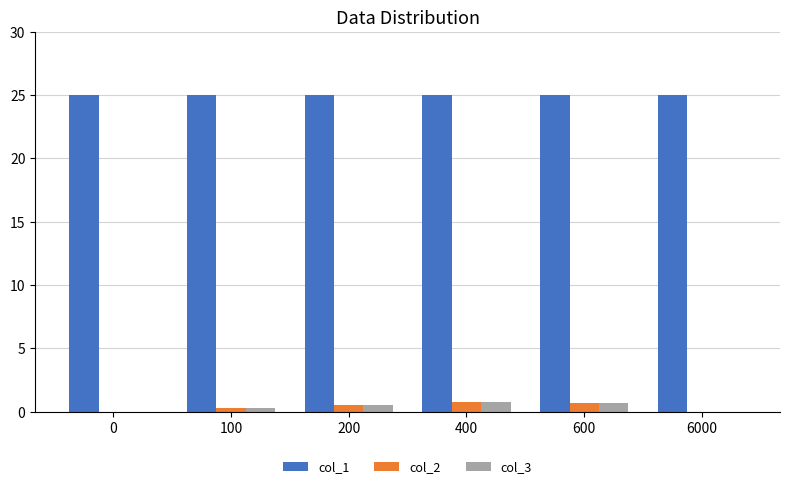

What is the sum of all col_2 values?

2.3